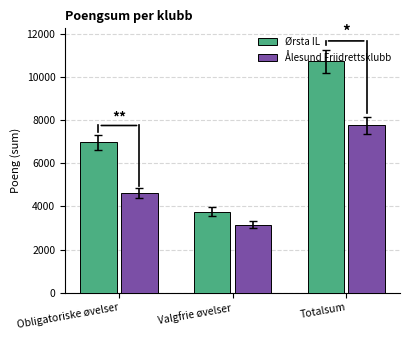

What position from the left is Obligatoriske øvelser?

1